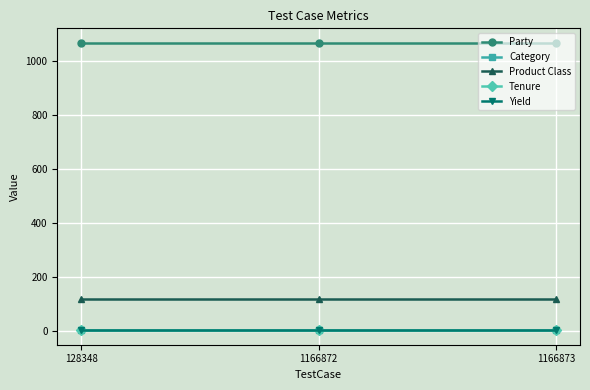

Does the chart display data point markers on the line(s)?

Yes